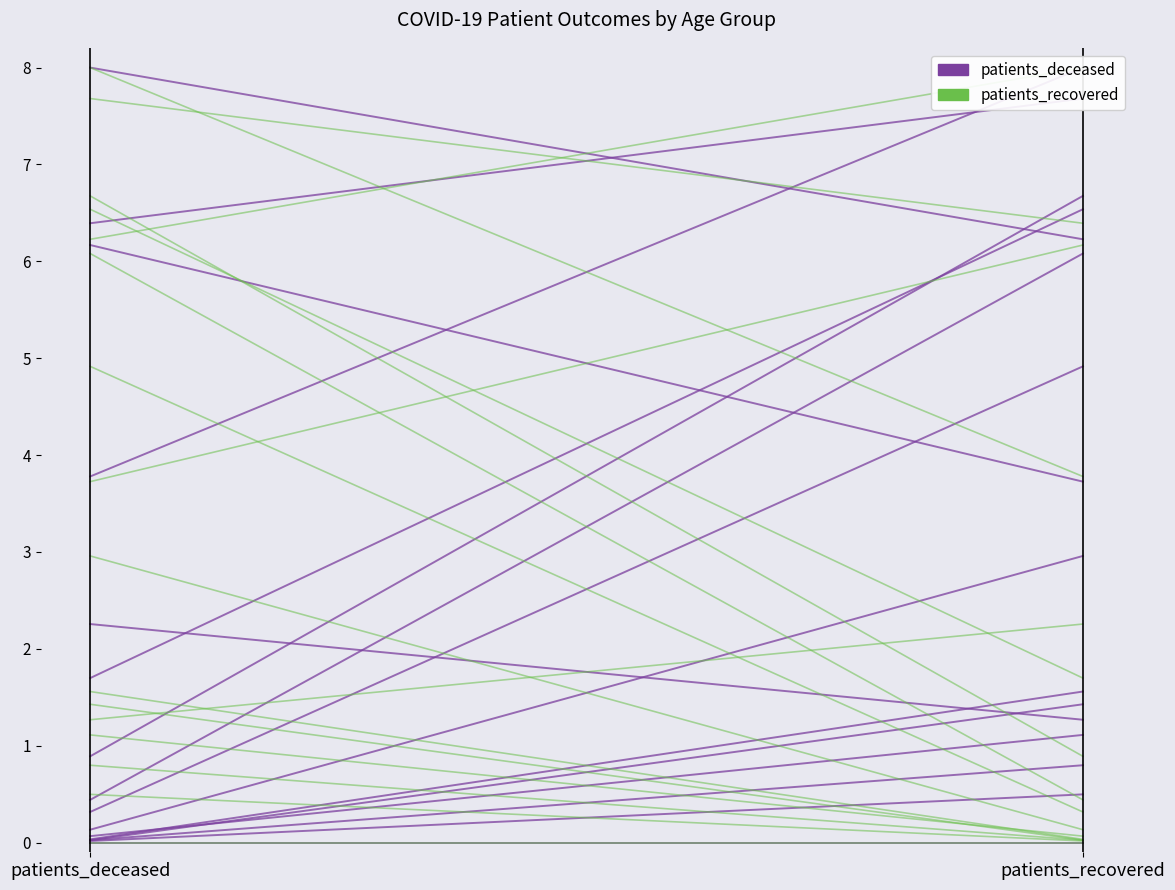

What is the sum of all patients_deceased values?

1.5